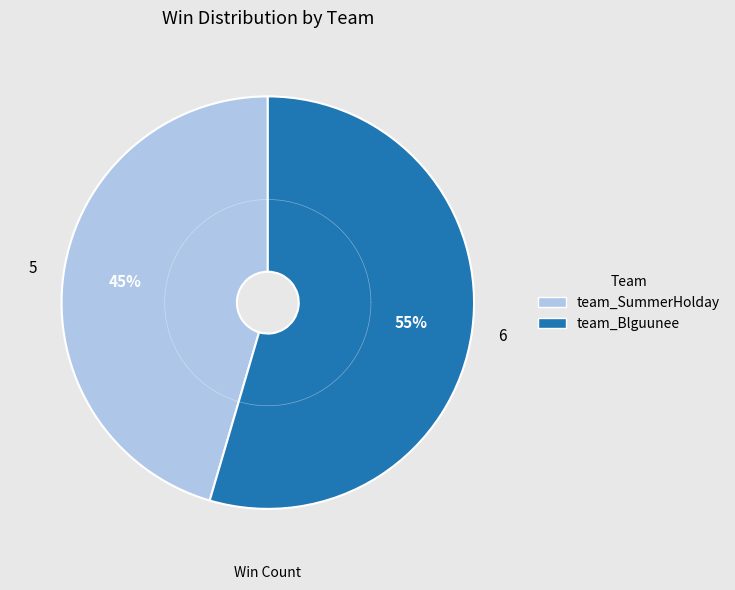

How many segments does this pie chart have?

2